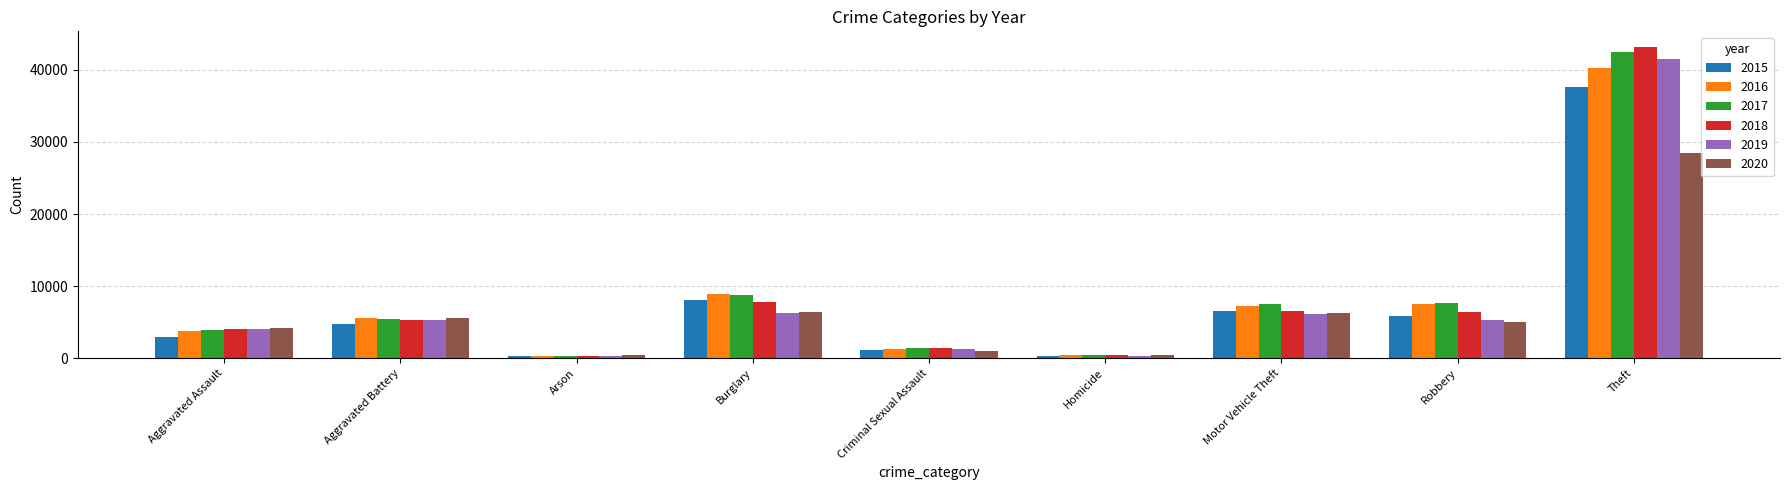

What position from the right is Burglary?

6